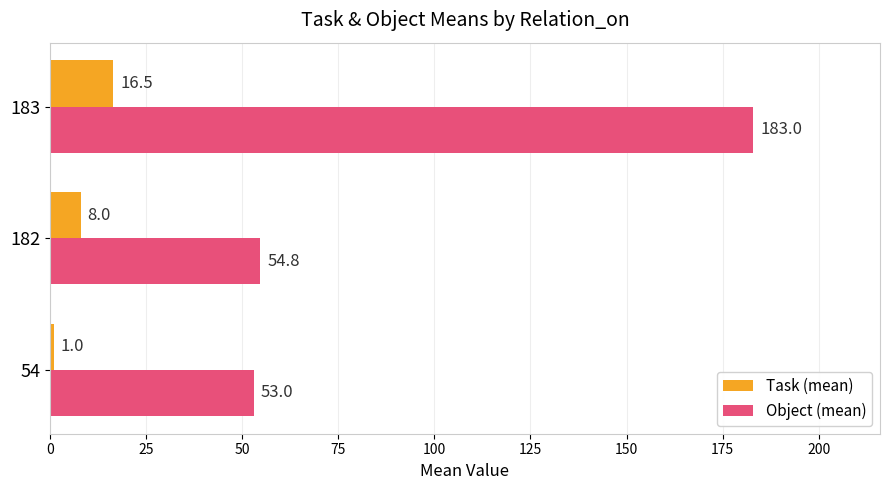

Which series has the widest spread of values?

Object (mean)